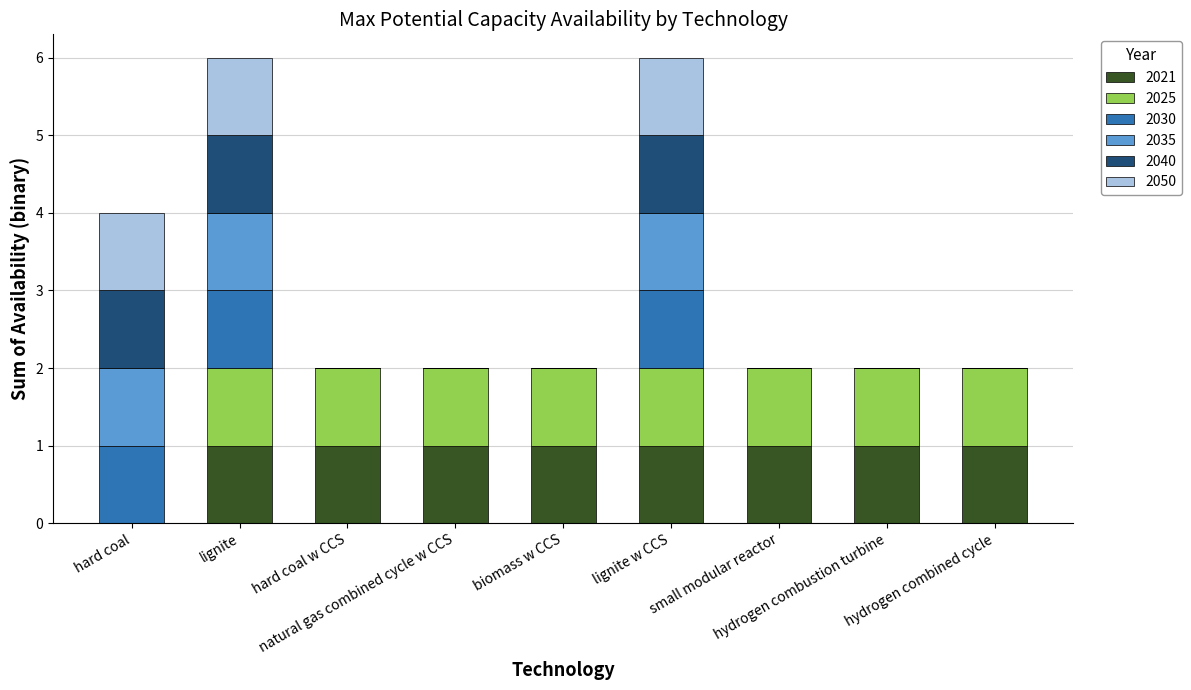

How many data points does each series have?

9